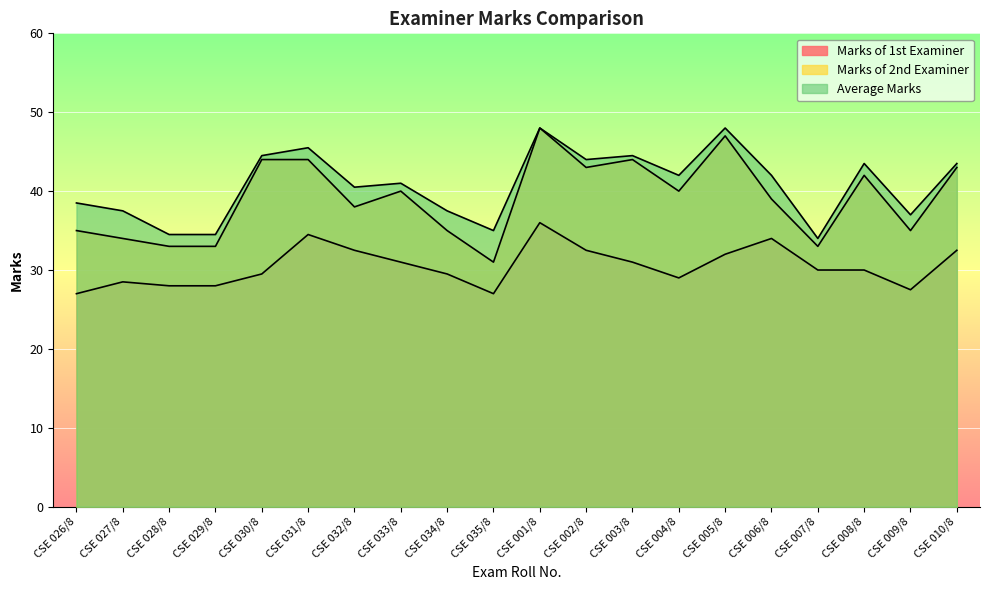

At which category is the sum across all series the highest?

CSE 001/8